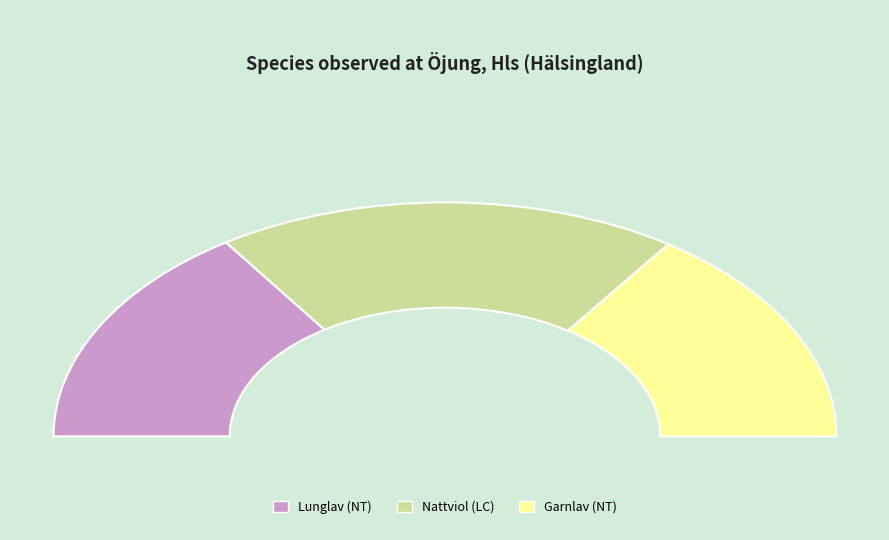

Between Lunglav (NT) and Nattviol (LC), which is larger?

Nattviol (LC)